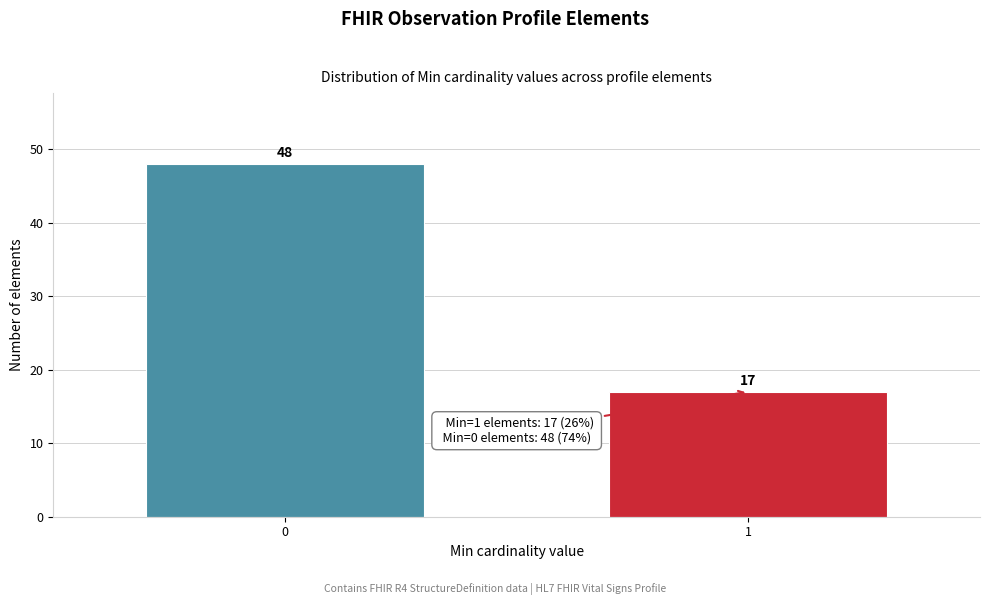

Reading left to right, what are all the values shown in this chart?

48	17